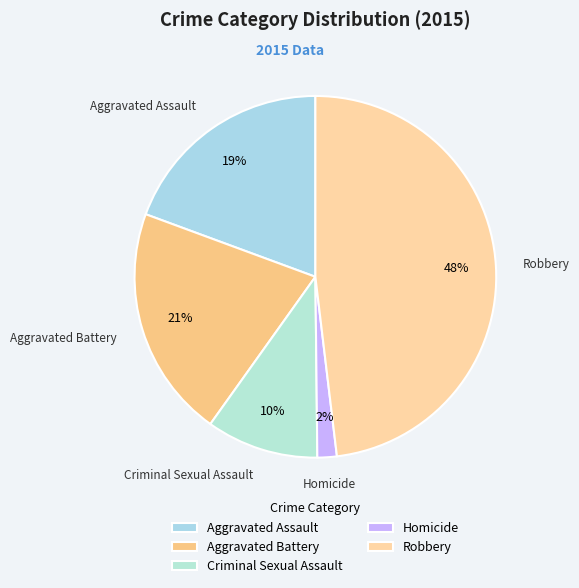

To the nearest percent, what percentage of the pie is Aggravated Battery?

21%